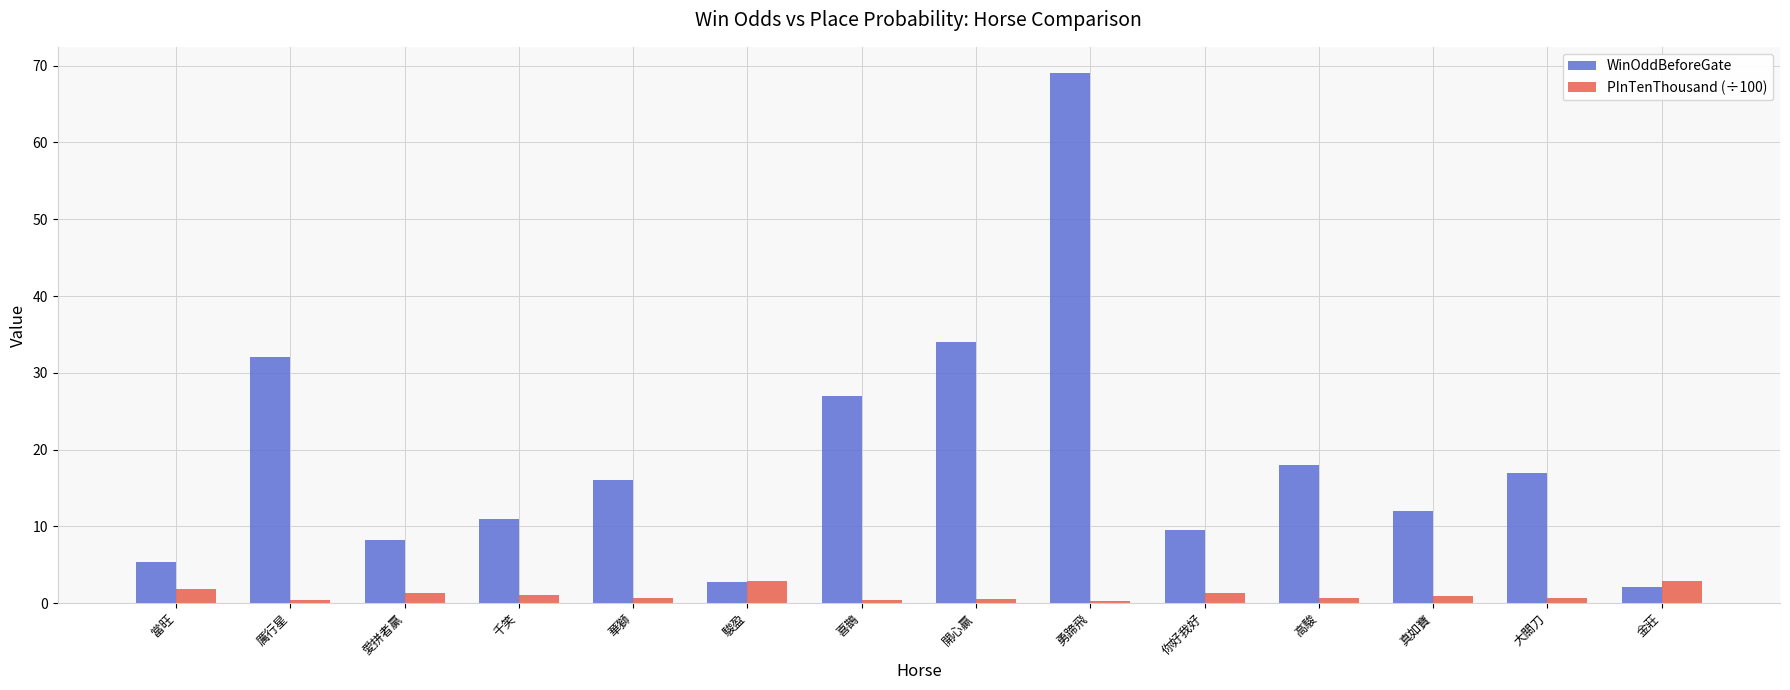

Rank the series at 勇蹄飛 from lowest to highest value.

PInTenThousand (÷100), WinOddBeforeGate